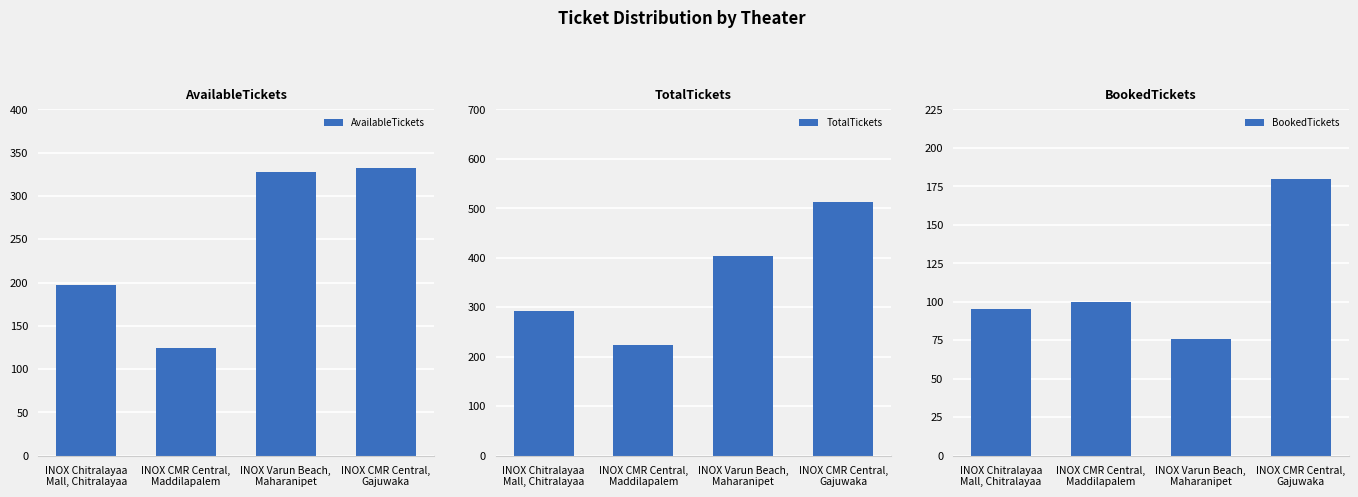

Which series has the widest spread of values?

TotalTickets